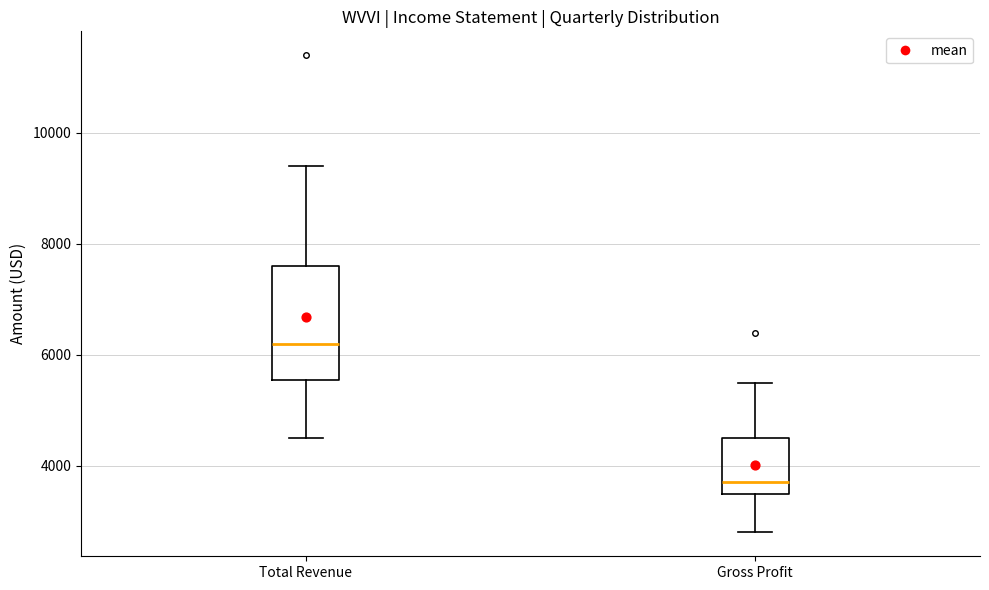

Reading left to right, read every box against the y-axis: the position of its median line, the range the box covers, and the ends of its whiskers. The values are not printed on the chart, so give them approximately, as read against the axis.

Total Revenue: median 6200, box 5600 to 7600, whiskers 4600 to 9400
Gross Profit: median 3800, box 3600 to 4600, whiskers 2800 to 5600